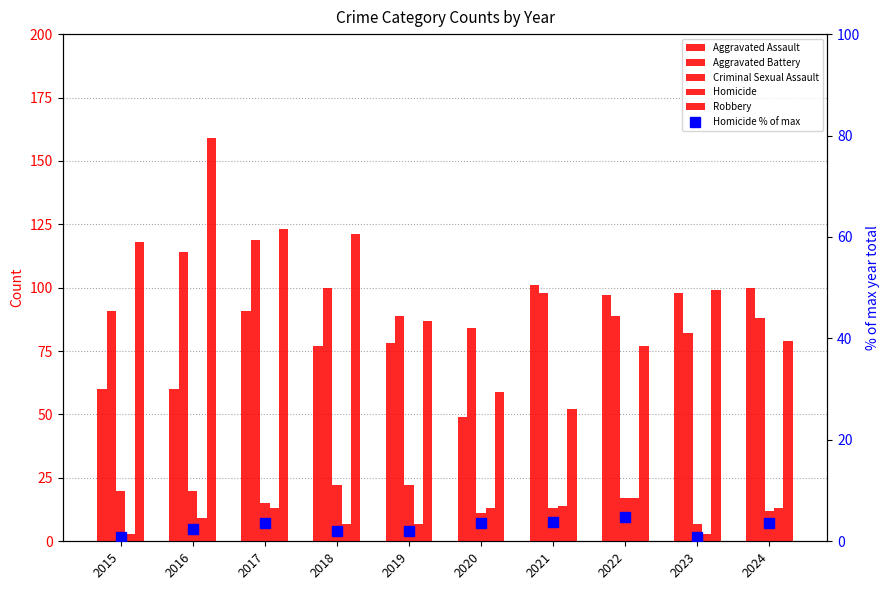

What is the difference between the Criminal Sexual Assault values at 2022 and 2020?

6.0